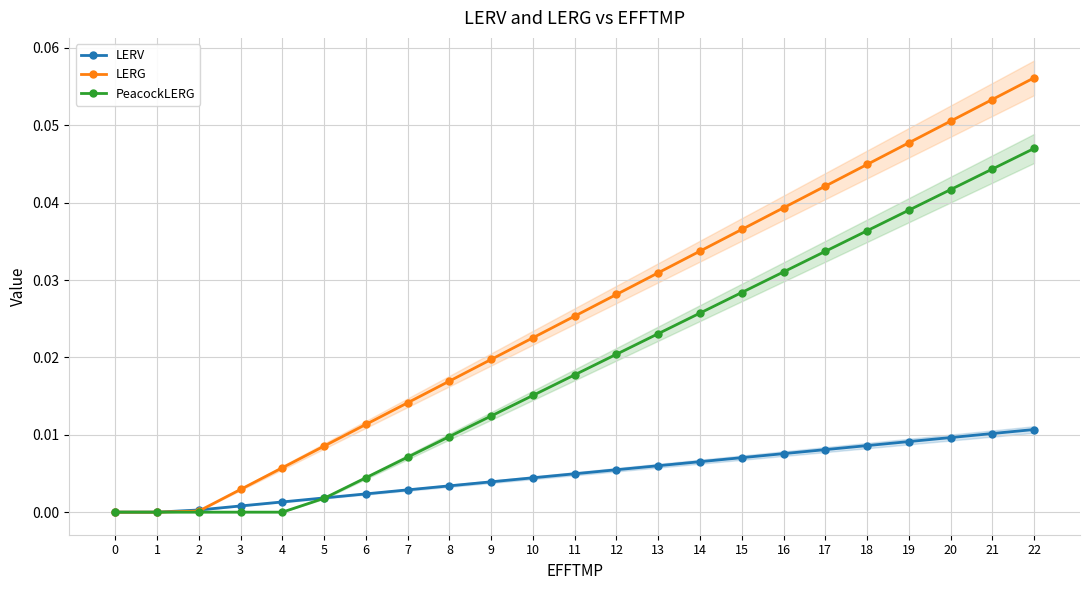

Between 19 and 21, which series saw the biggest shift?

LERG